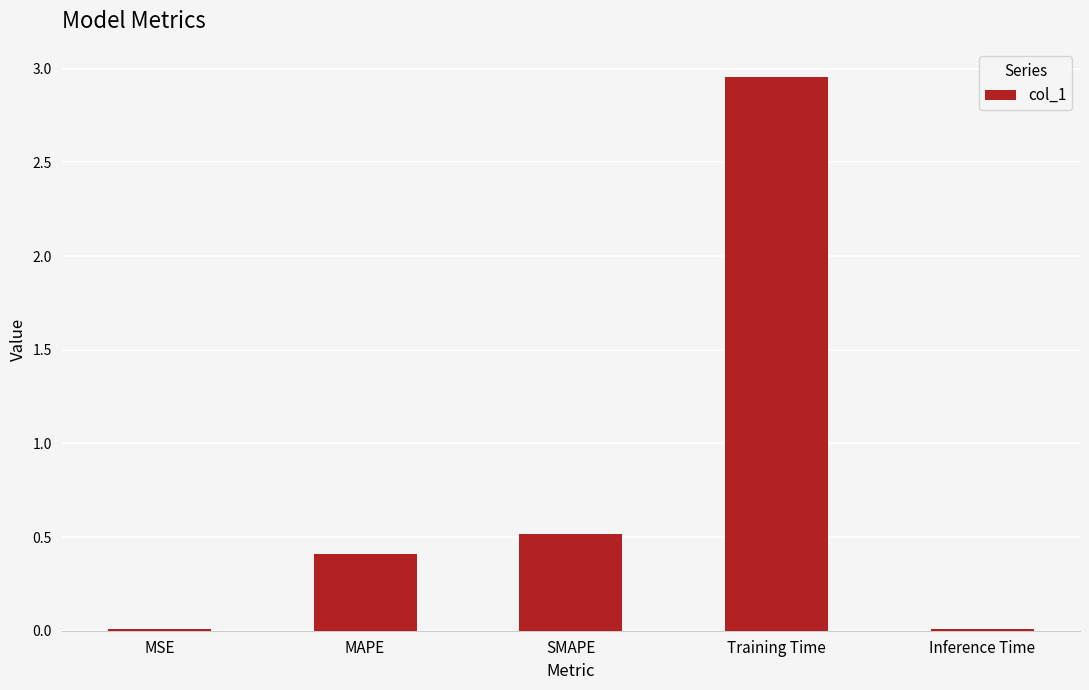

How many bars are there in total?

5